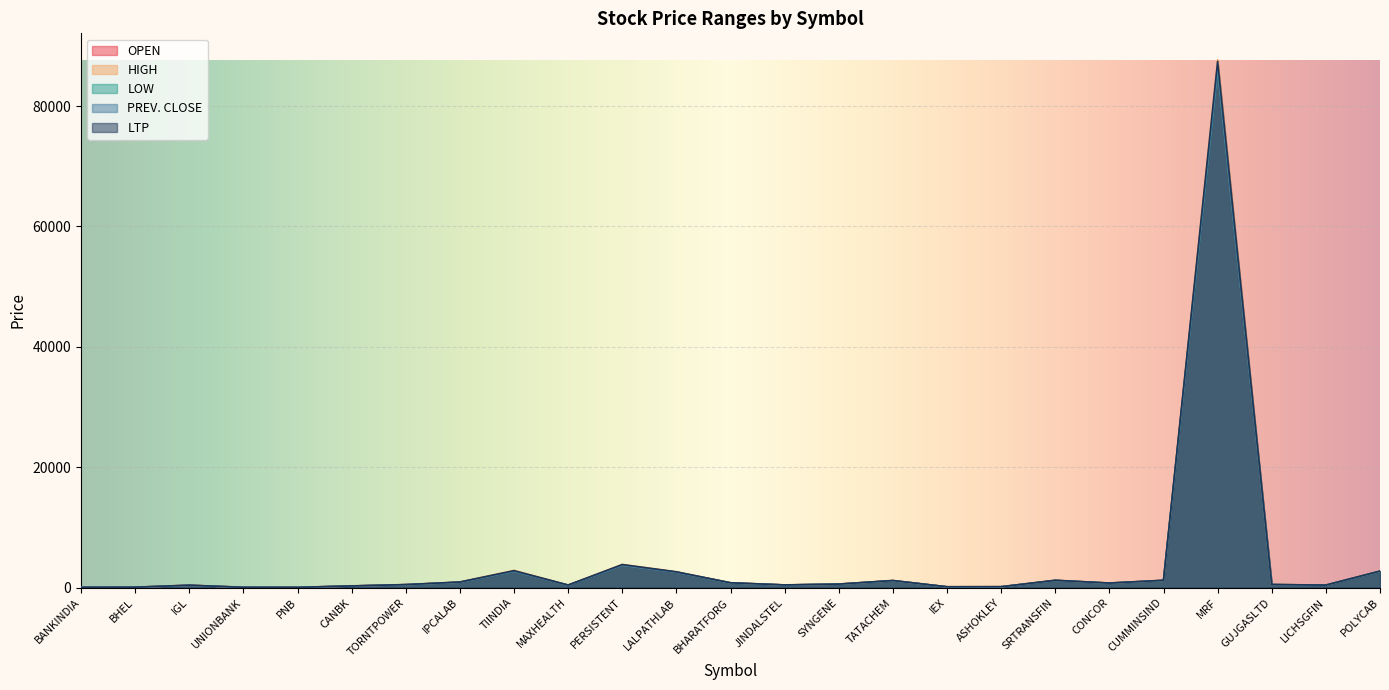

True or false: HIGH and OPEN cross at least once.

False